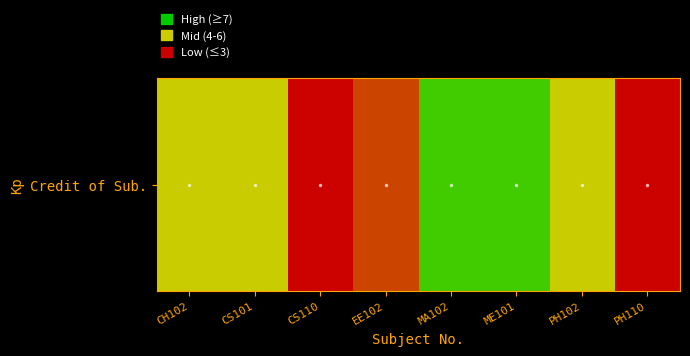

Rank the categories by value from highest to lowest.

MA102, ME101, CH102, CS101, PH102, EE102, CS110, PH110